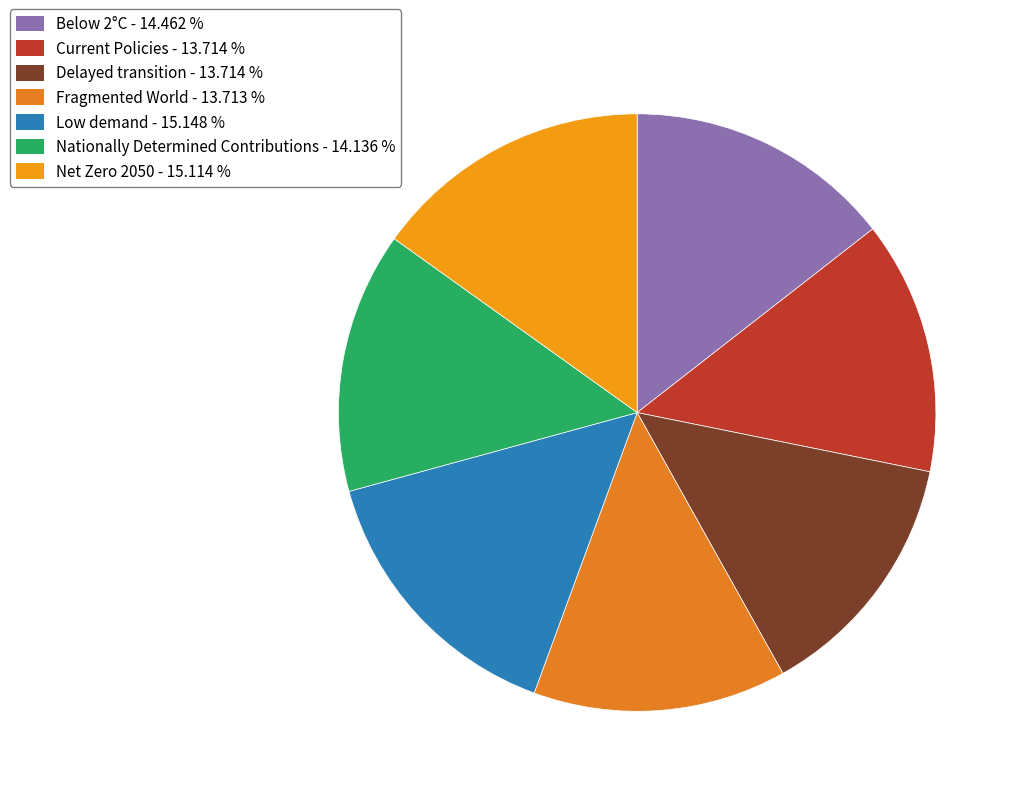

Rank the categories by value from highest to lowest.

Low demand, Net Zero 2050, Below 2°C, Nationally Determined Contributions, Current Policies, Delayed transition, Fragmented World